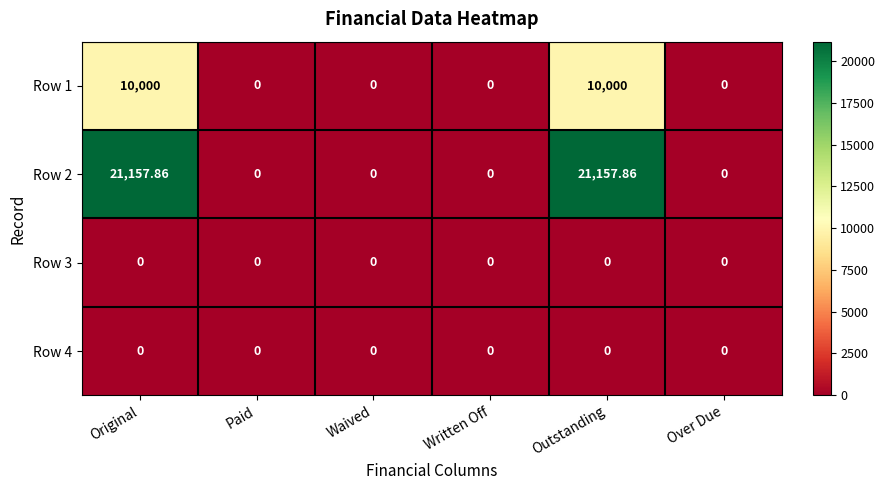

Which series has the widest spread of values?

Row 2